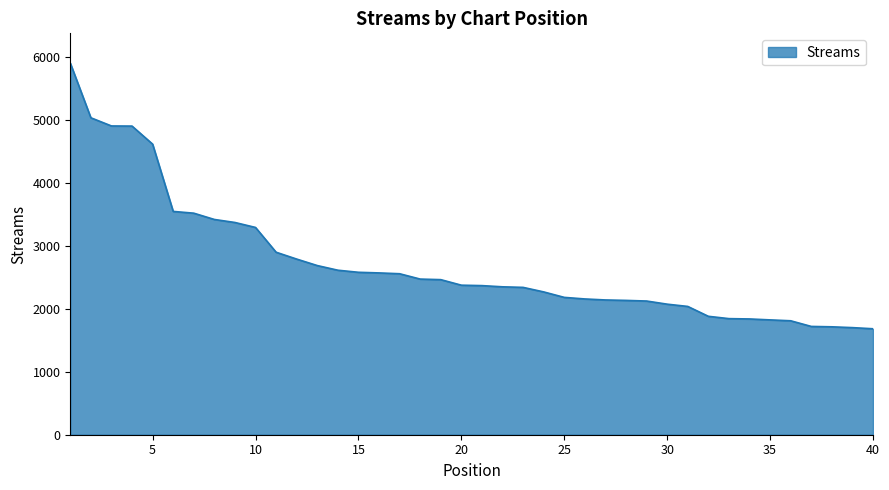

What is the smallest value displayed?

1685